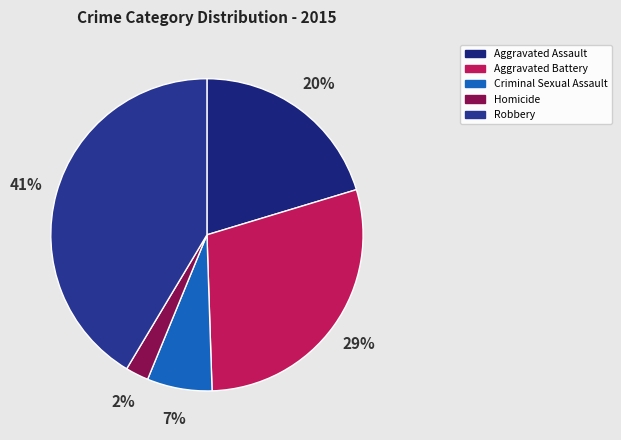

How many slices are in this pie chart?

5